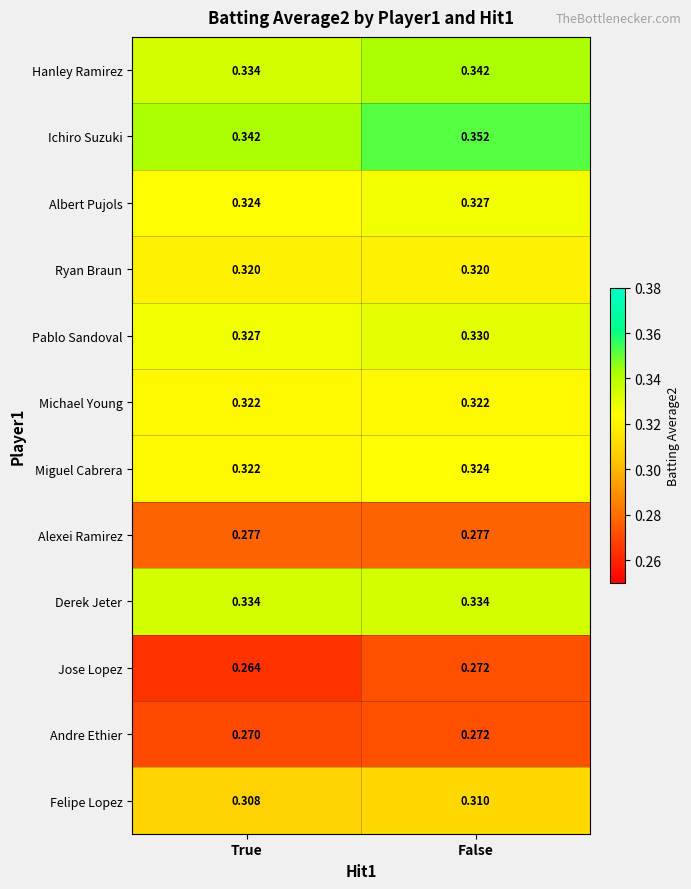

Which series has the largest range (max minus min)?

Ichiro Suzuki